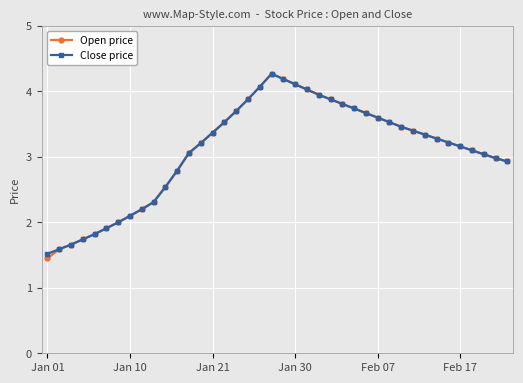

What is the value of the Close price point at the 27th from the left?

3.7